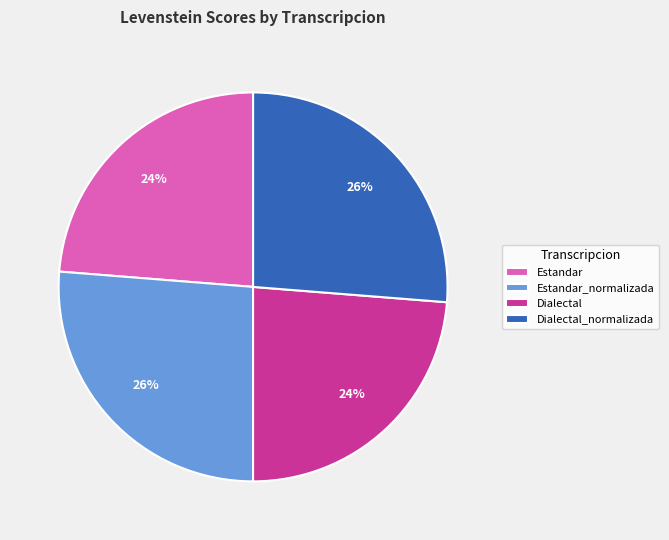

The Estandar_normalizada slice represents 26% of the pie. True or false?

True